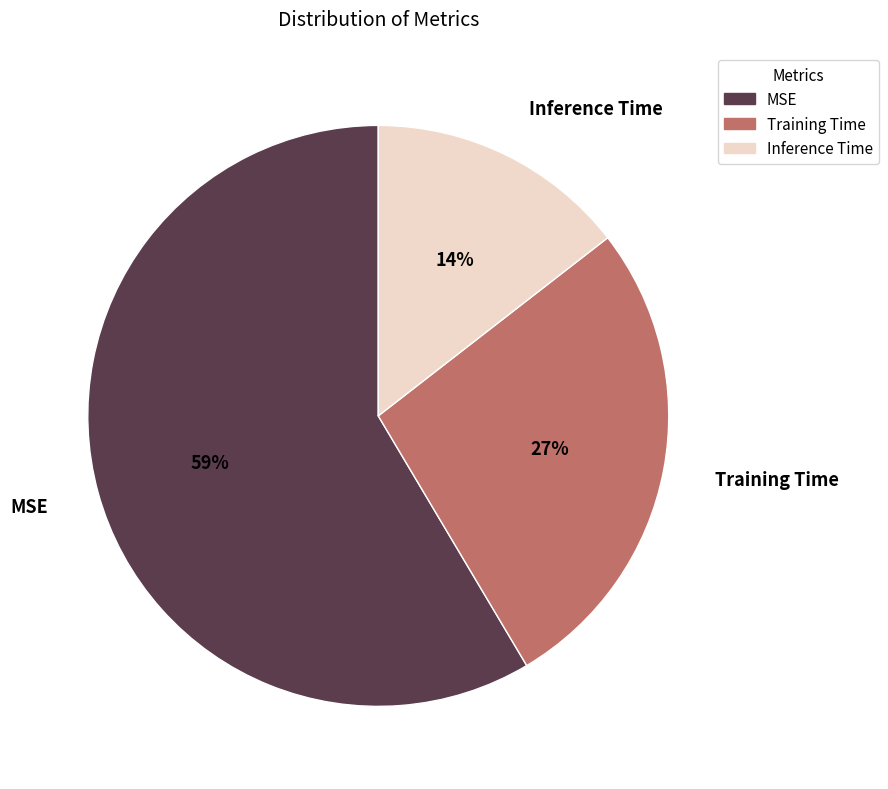

Which category has the smallest portion of the pie?

Inference Time